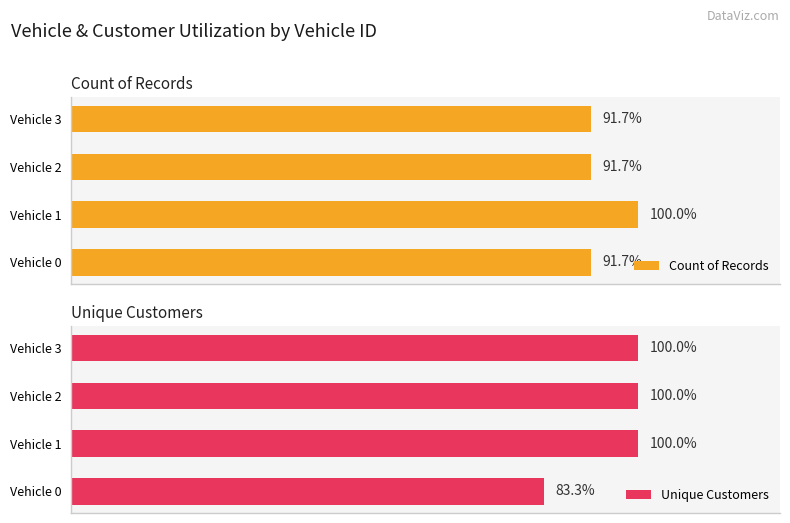

Rank the categories by Count of Records value from lowest to highest.

0, 2, 3, 1